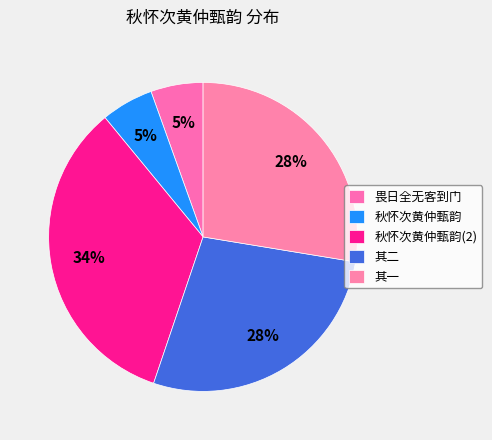

How many segments does this pie chart have?

5